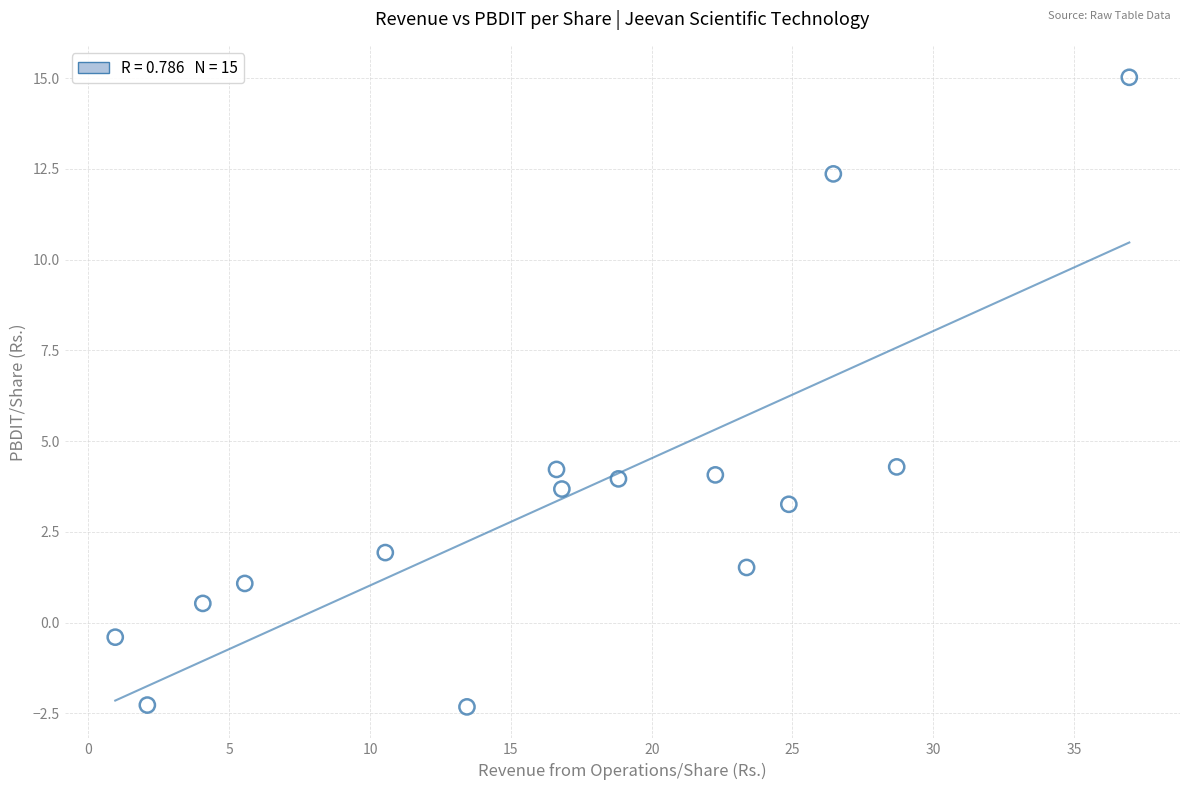

What is the range of Y values (max minus min)?

17.3